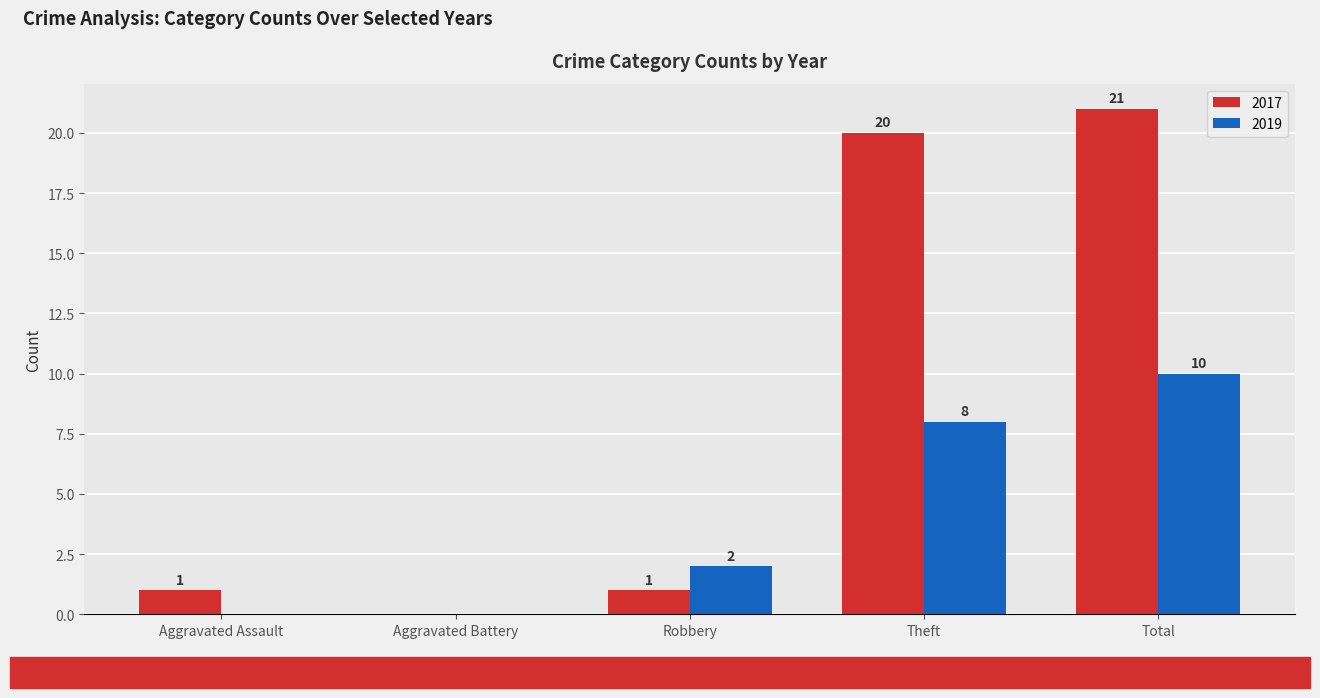

What is the average value of the 2017 series?

9